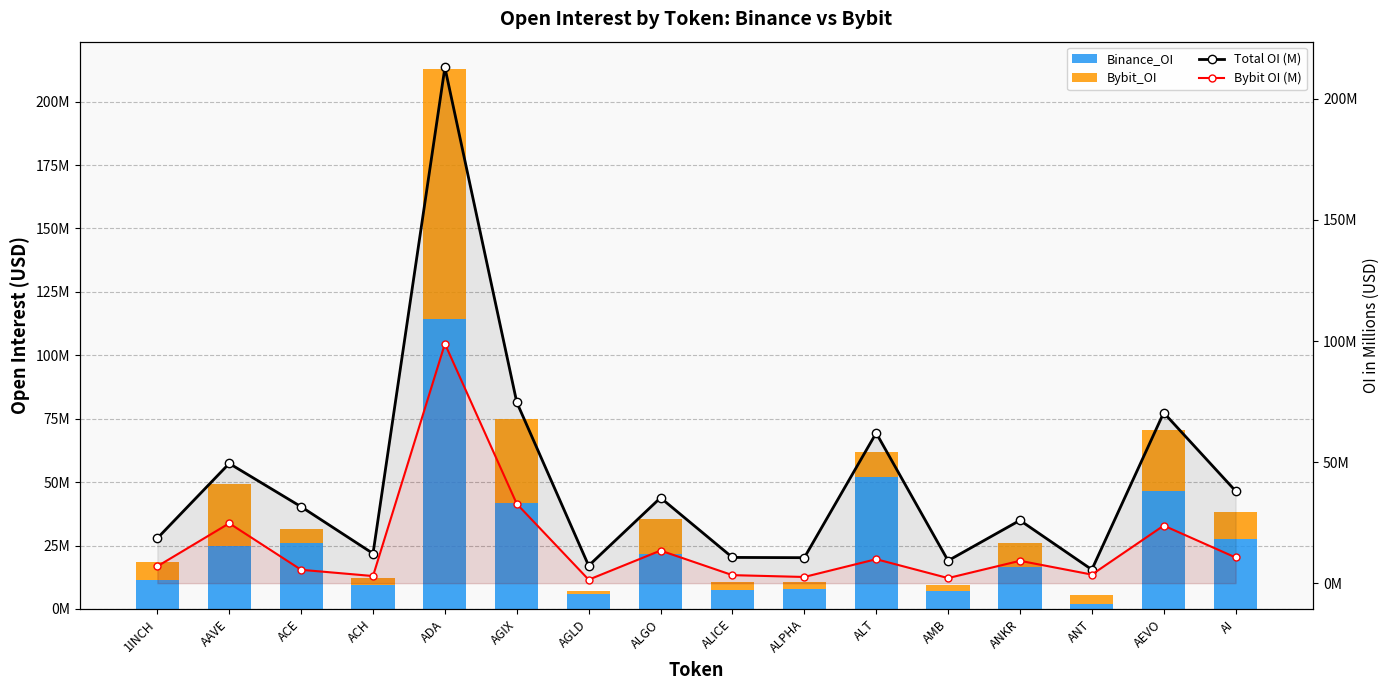

Reading left to right, extract all data points from this chart.

Binance_OI: 1INCH=11589212.0	AAVE=24705810.0	ACE=26040809.0	ACH=9294909.0	ADA=114116654.0	AGIX=41946471.0	AGLD=5768569.0	ALGO=21804933.0	ALICE=7316561.0	ALPHA=7964243.0	ALT=52124101.0	AMB=7189590.0	ANKR=16709895.0	ANT=2049100.0	AEVO=46620141.0	AI=27455666.0
Bybit_OI: 1INCH=6975814.0	AAVE=24737800.0	ACE=5524215.0	ACH=2945230.0	ADA=98881424.0	AGIX=32754900.0	AGLD=1445994.0	ALGO=13467596.0	ALICE=3317892.0	ALPHA=2561474.0	ALT=9903188.0	AMB=2099773.0	ANKR=9241167.0	ANT=3547268.0	AEVO=23783881.0	AI=10612290.0
Total OI (M): 1INCH=18.6	AAVE=49.4	ACE=31.6	ACH=12.2	ADA=213.0	AGIX=74.7	AGLD=7.2	ALGO=35.3	ALICE=10.6	ALPHA=10.5	ALT=62.0	AMB=9.3	ANKR=26.0	ANT=5.6	AEVO=70.4	AI=38.1
Bybit OI (M): 1INCH=7.0	AAVE=24.7	ACE=5.5	ACH=2.9	ADA=98.9	AGIX=32.8	AGLD=1.4	ALGO=13.5	ALICE=3.3	ALPHA=2.6	ALT=9.9	AMB=2.1	ANKR=9.2	ANT=3.5	AEVO=23.8	AI=10.6